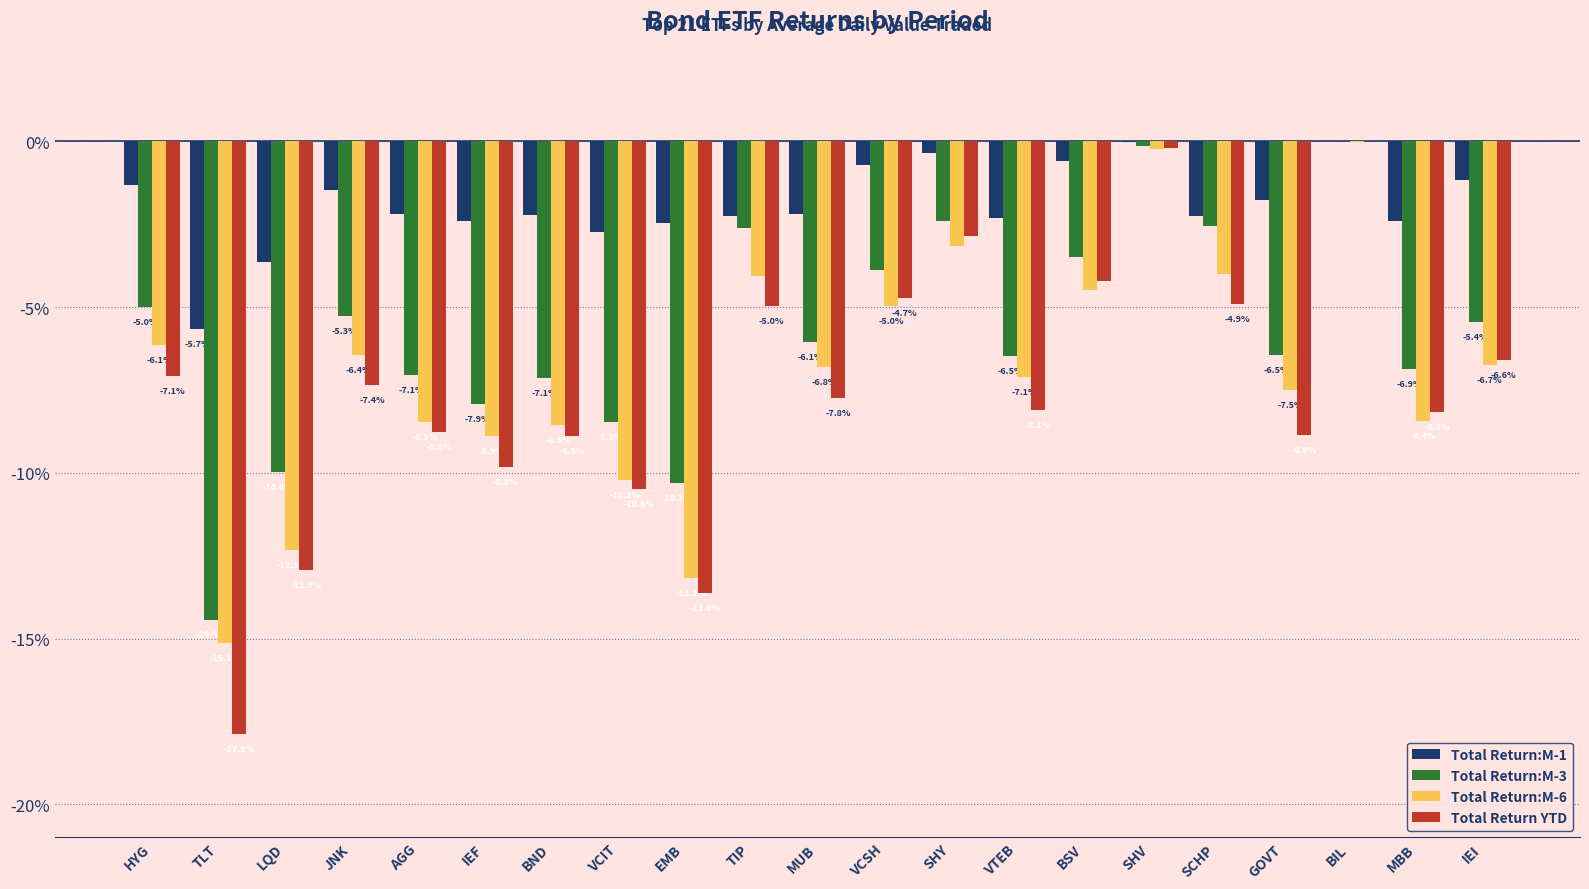

The value of Total Return:M-6 at EMB is -13.2. True or false?

True